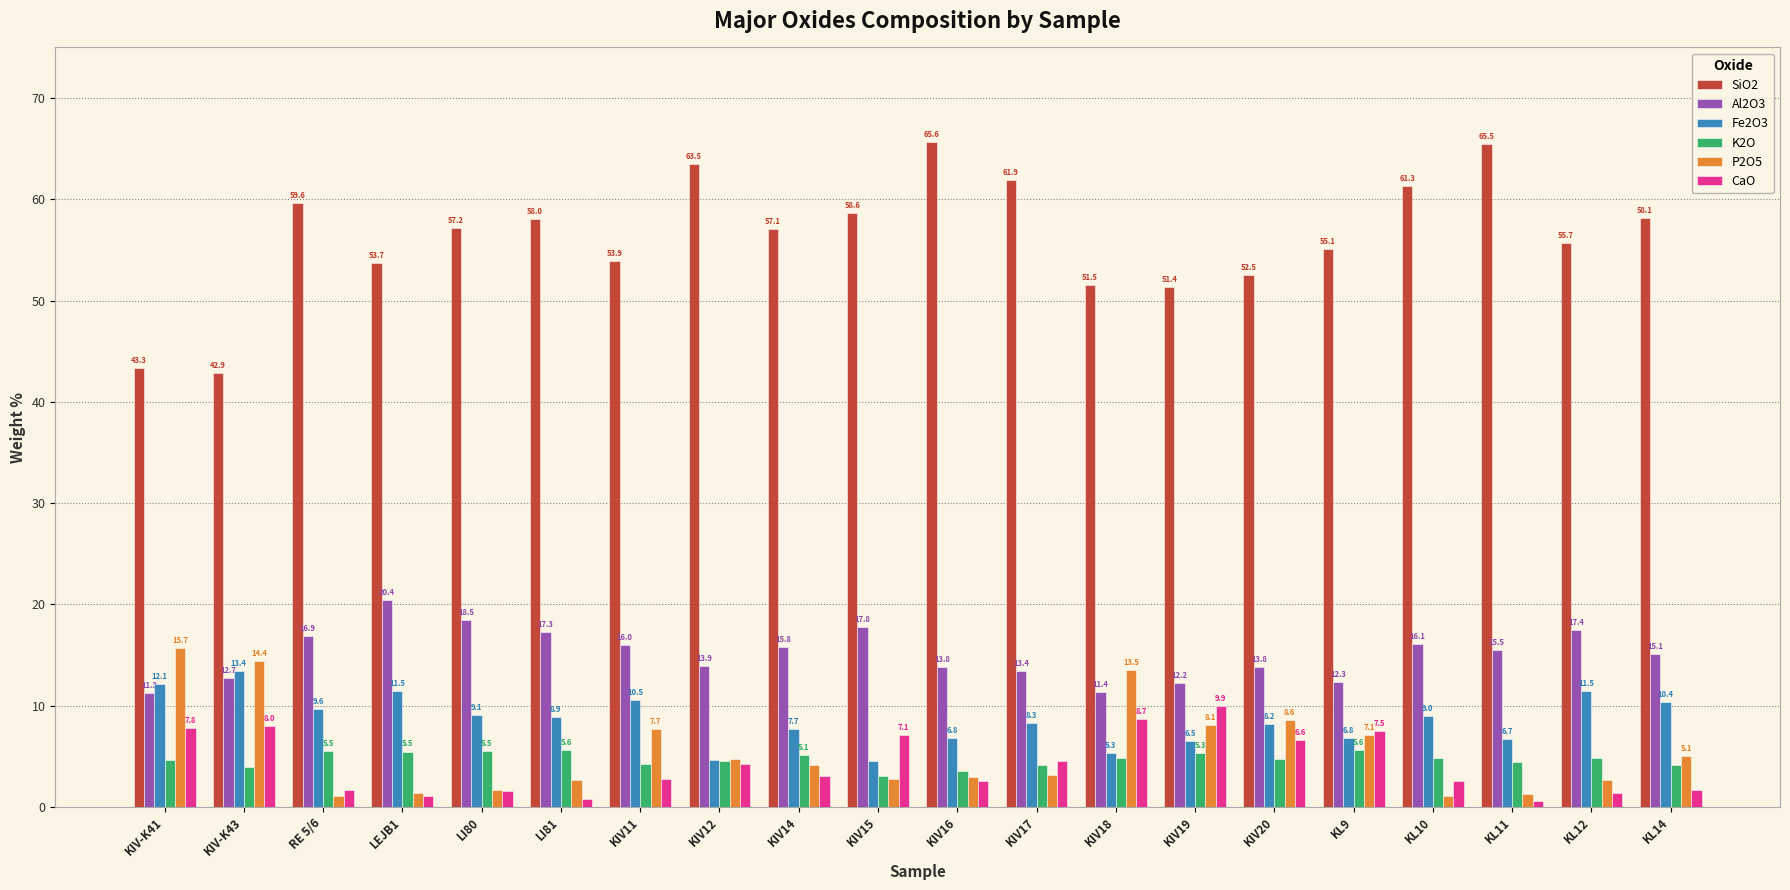

Are the bars horizontal?

No